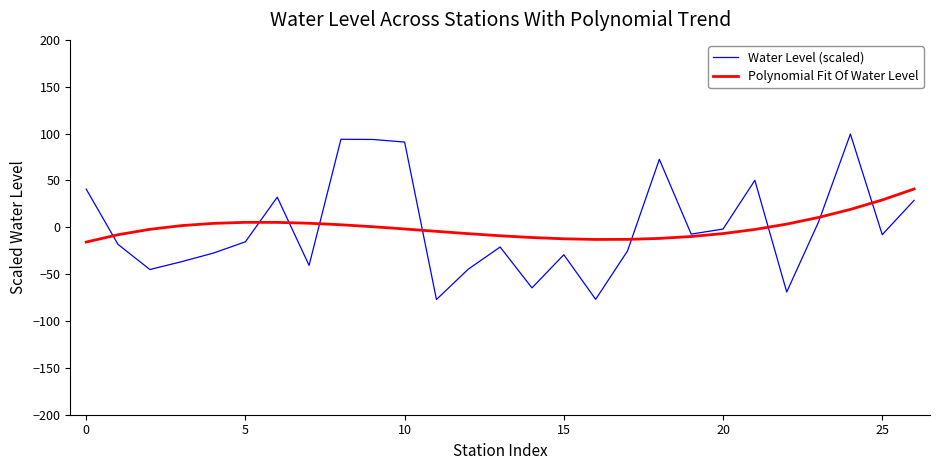

Rank the series by their maximum value, from lowest to highest.

Polynomial Fit Of Water Level, Water Level (scaled)